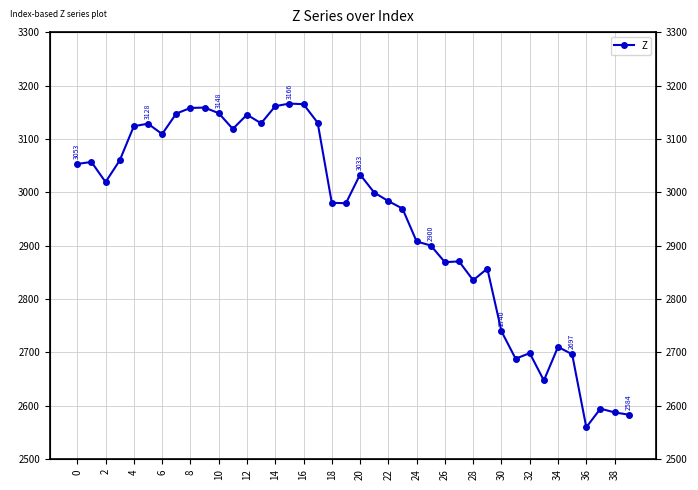

What is the average value?

2946.8